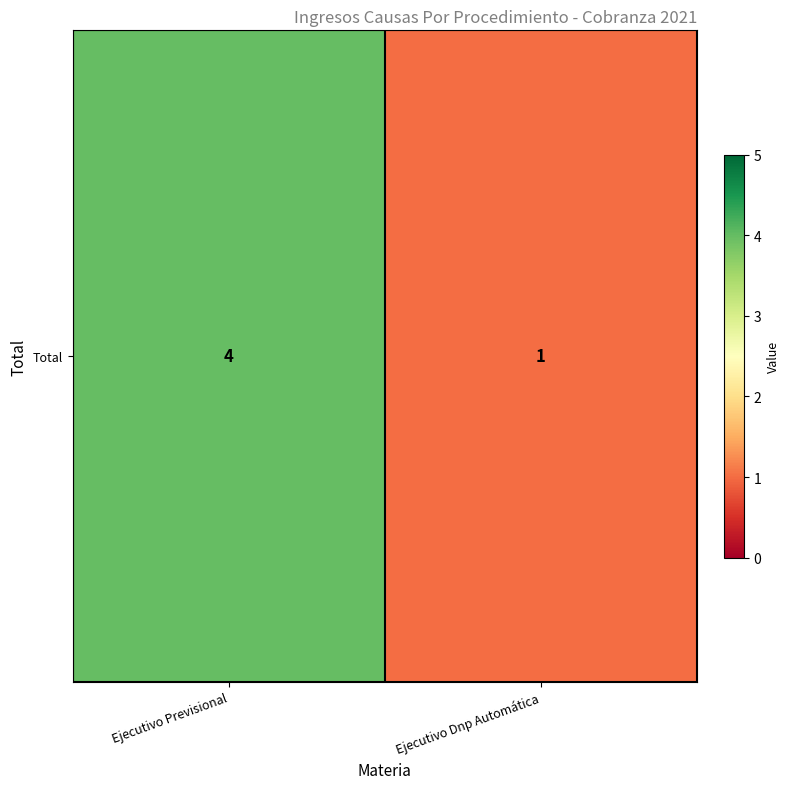

What is the greatest value displayed?

4